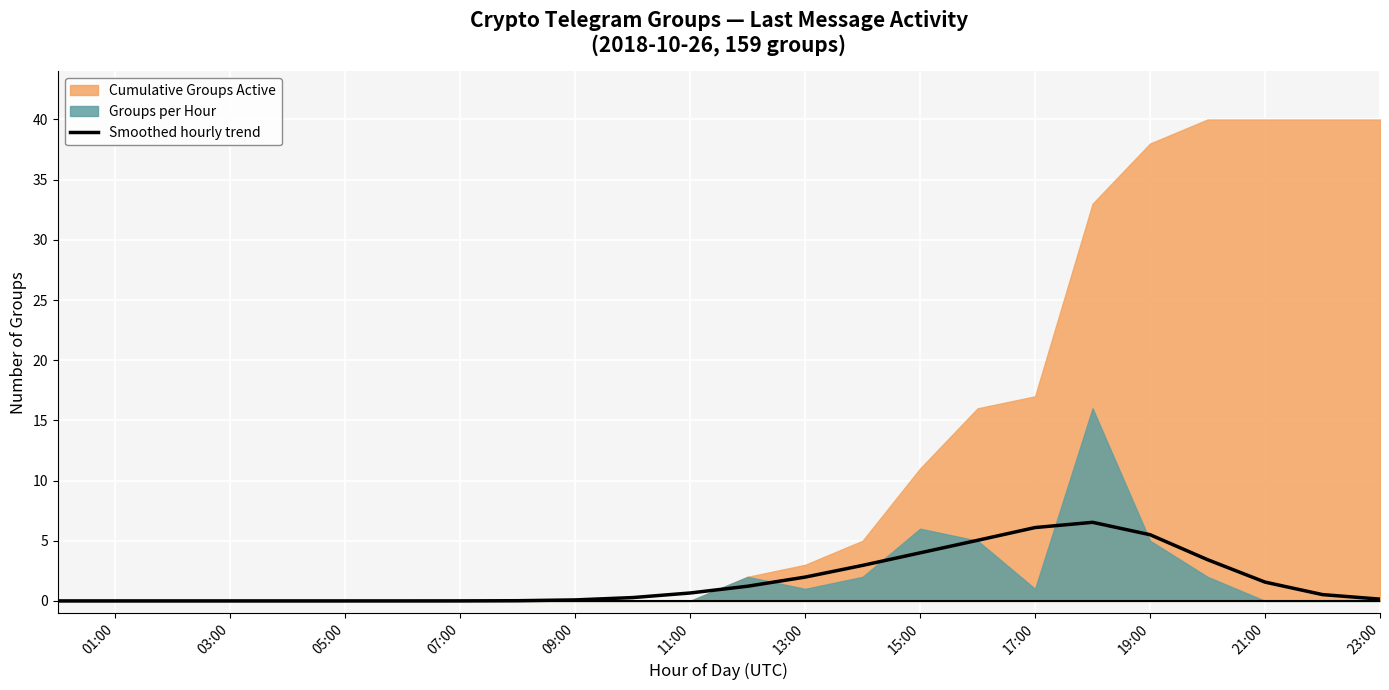

True or false: Smoothed hourly trend has a value of 6.2 at 15:00.

False